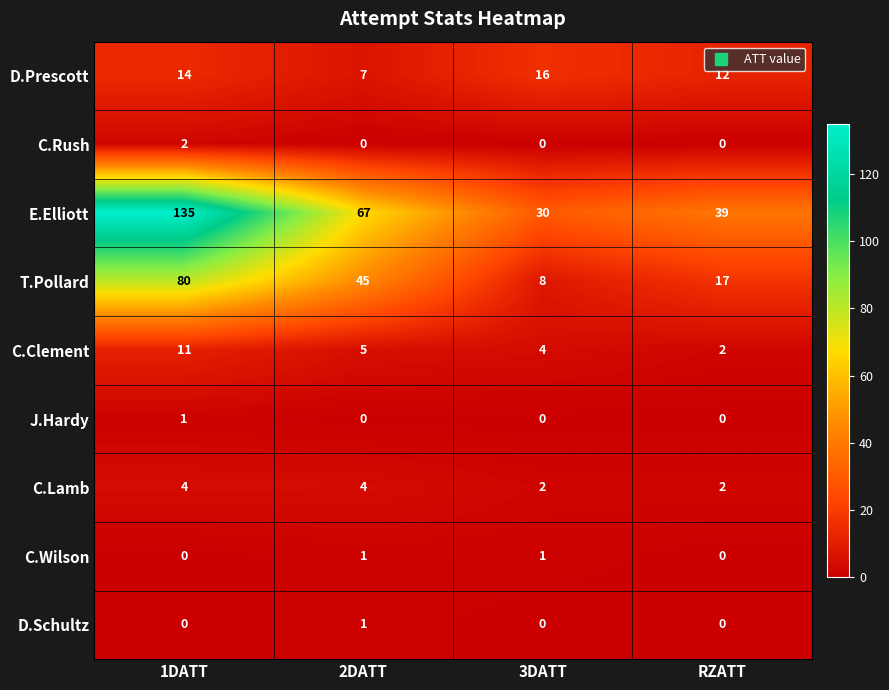

Count the number of categories in the chart.

4